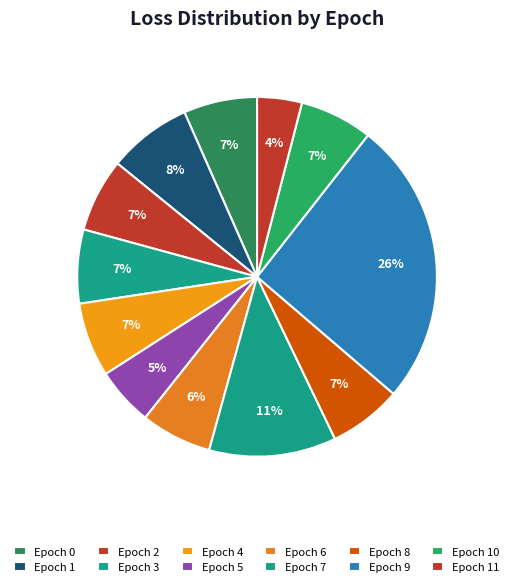

To the nearest percent, what is the difference between the largest and smallest slice percentages?

22%